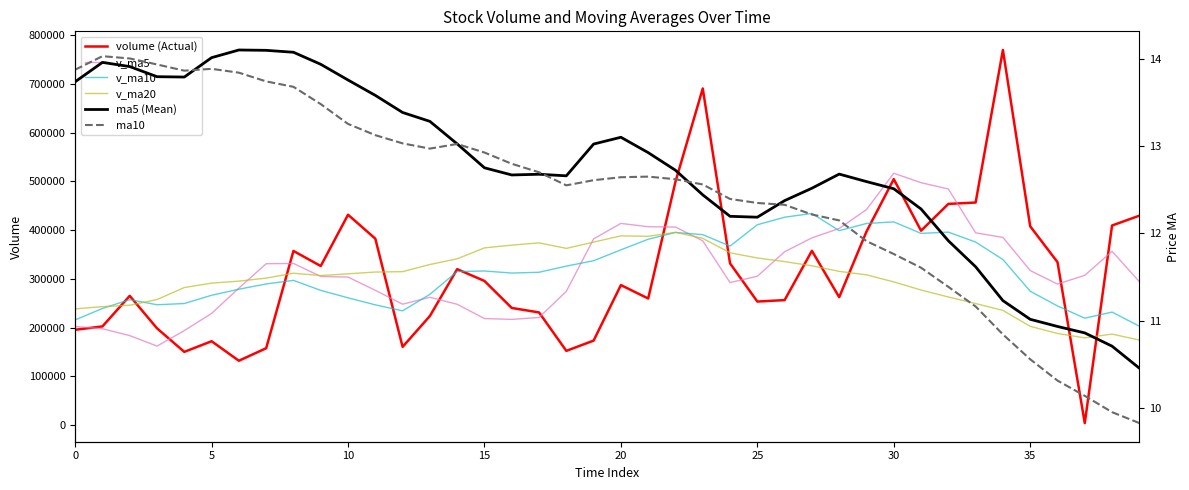

Is the value of v_ma20 at 24 greater than the value of v_ma5 at 13?

Yes